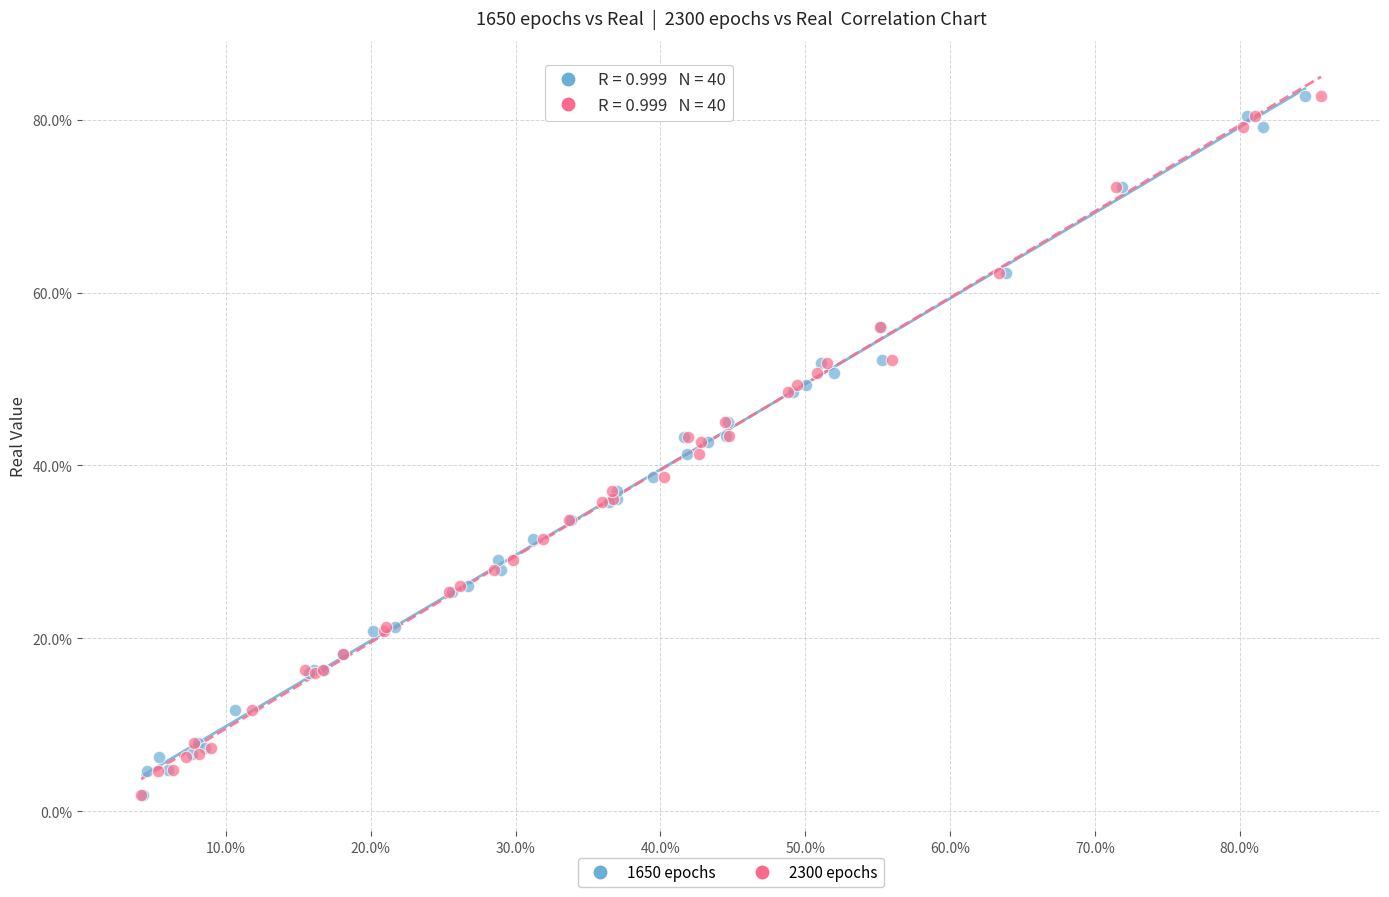

What are all the series names shown in the legend?

1650 epochs, 2300 epochs